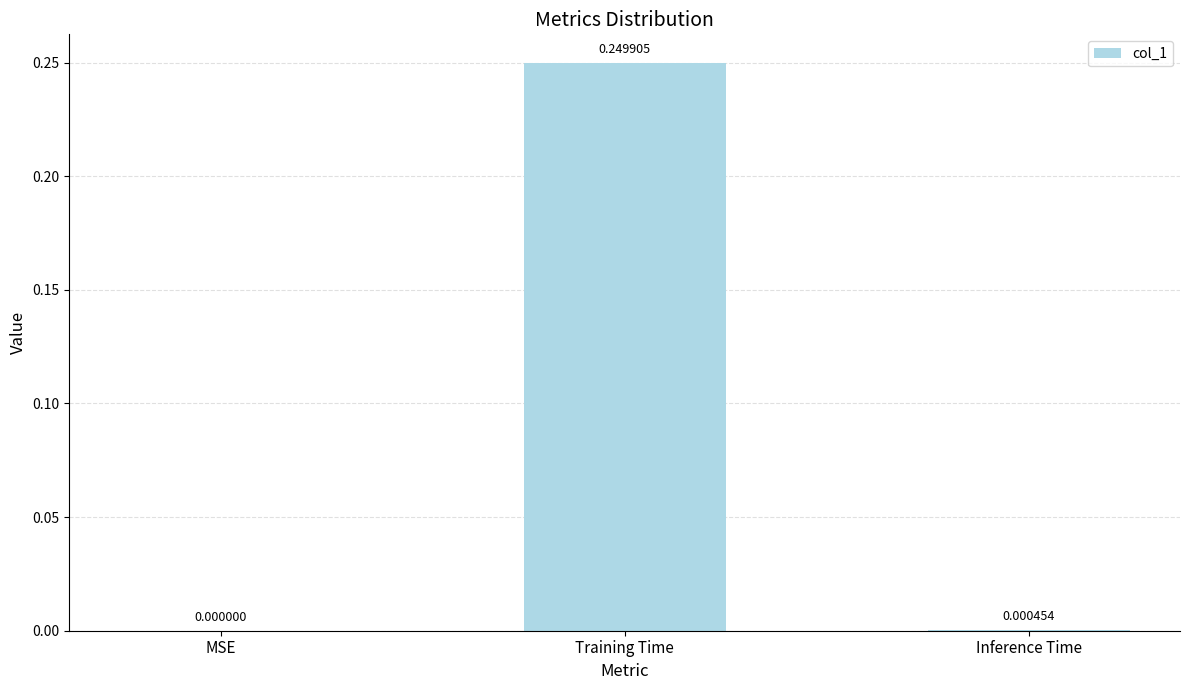

Which has a higher value, Inference Time or MSE?

Inference Time